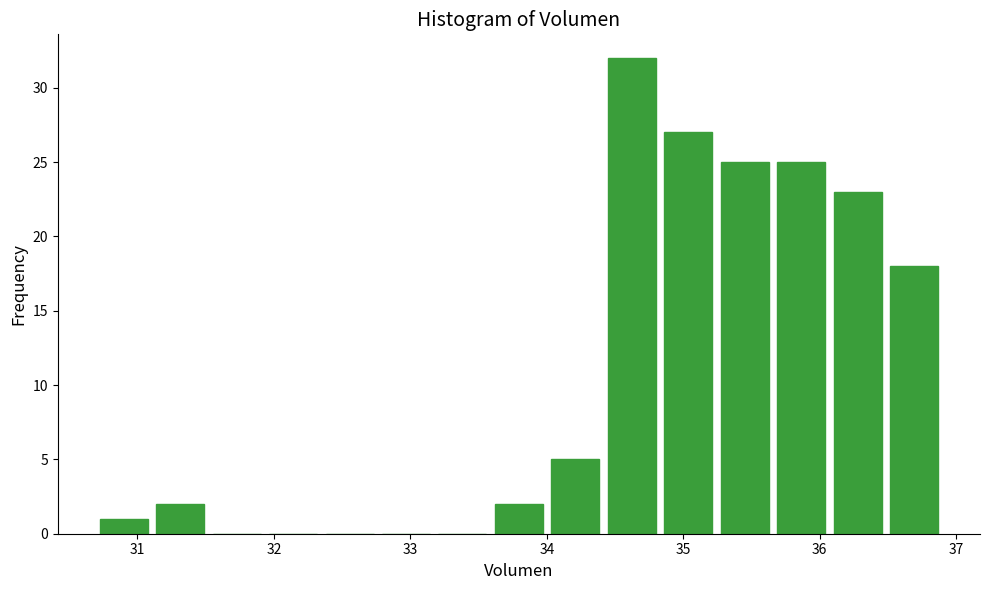

Which range on the x-axis has the tallest bar?

34.4 to 34.8